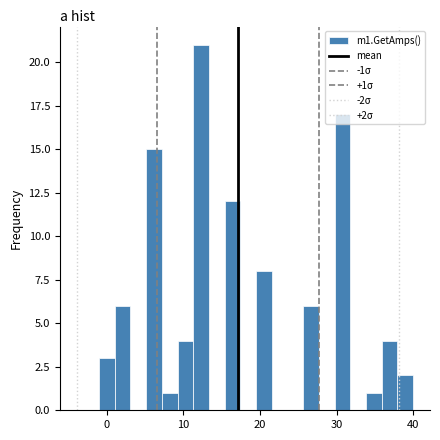

Around what value on the x-axis is the tallest bar? Give the approximate position of its centre, as read against the axis.

12